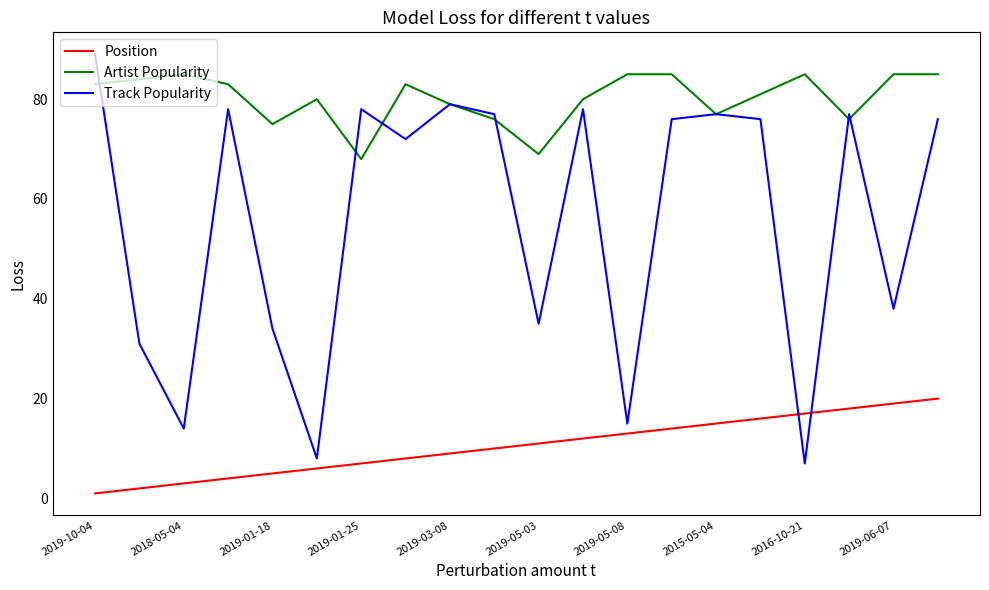

What is the minimum value for Position?

1